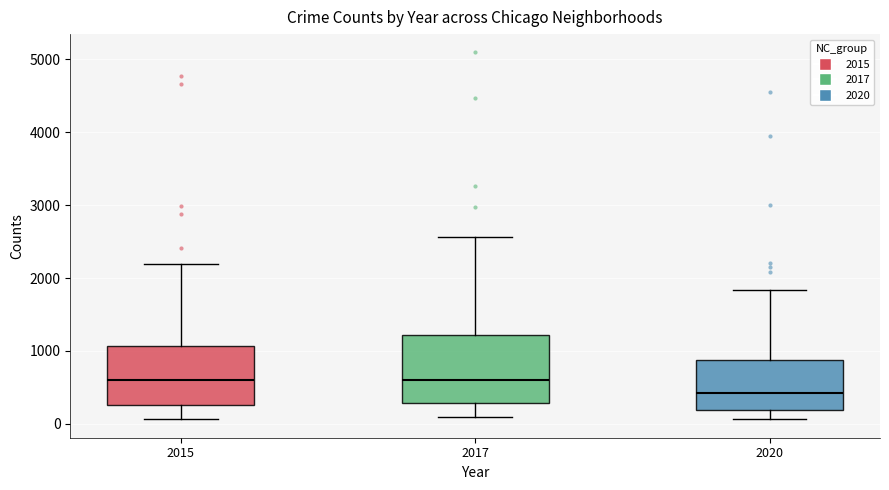

Reading left to right, transcribe this box plot: for each box, give where its median line is, the range the box spans, and where its two whiskers end, as read against the y-axis. The values are not printed on the chart, so give them approximately, as read against the axis.

2015: median 600, box 300 to 1100, whiskers 100 to 2200
2017: median 600, box 300 to 1200, whiskers 100 to 2600
2020: median 400, box 200 to 900, whiskers 100 to 1800